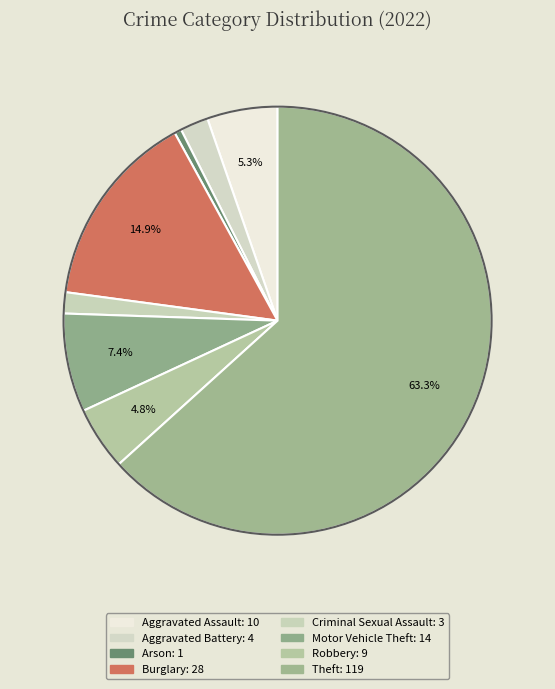

What is the change in value from Aggravated Assault to Arson?

-9